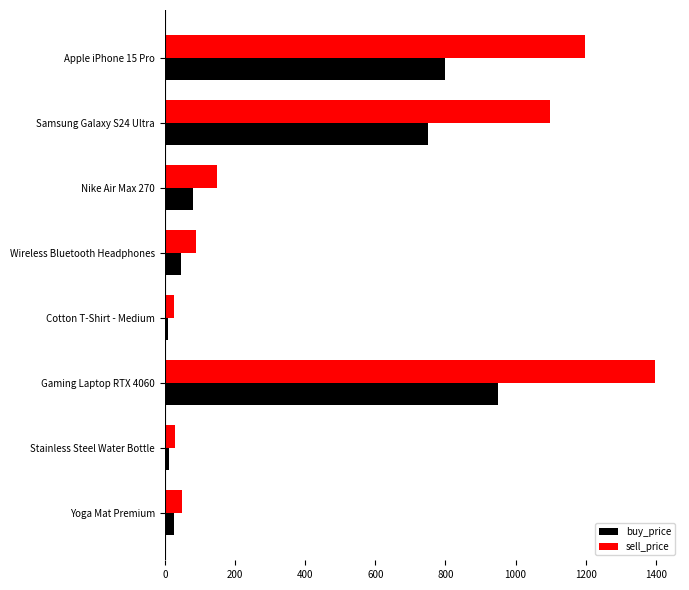

How many series are shown in this chart?

2